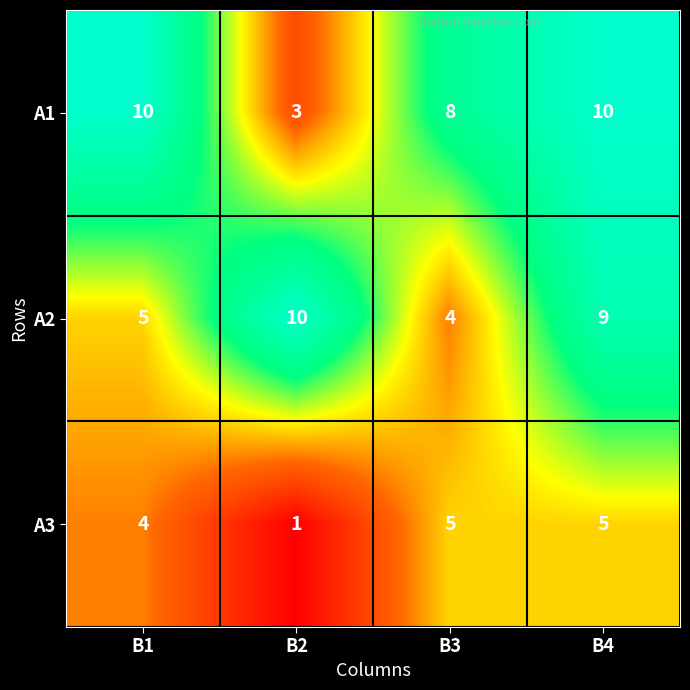

How many А3 values are between 4 and 5?

3